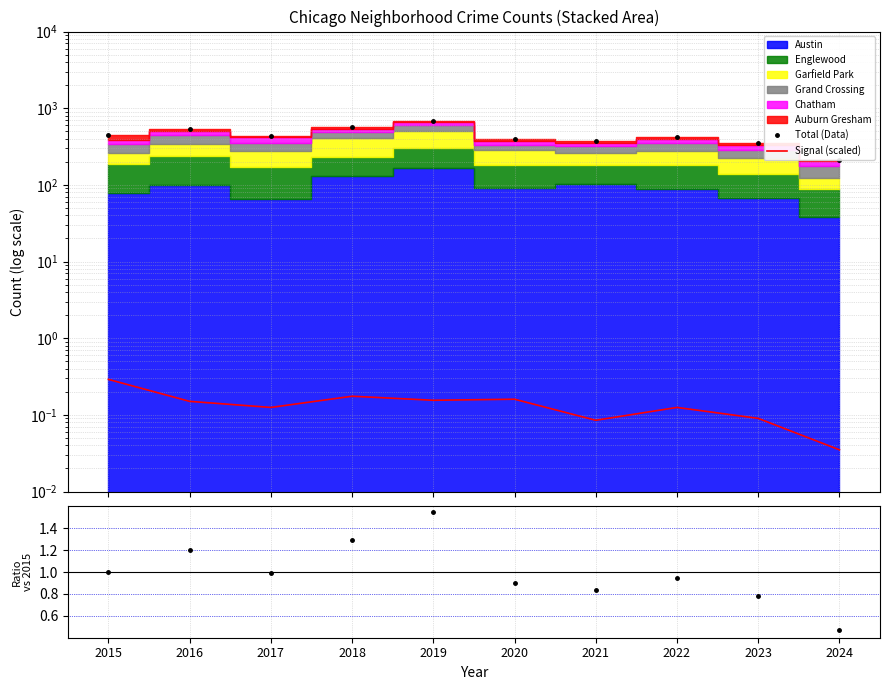

The Ratio series shows 0.9 at 2020. True or false?

True